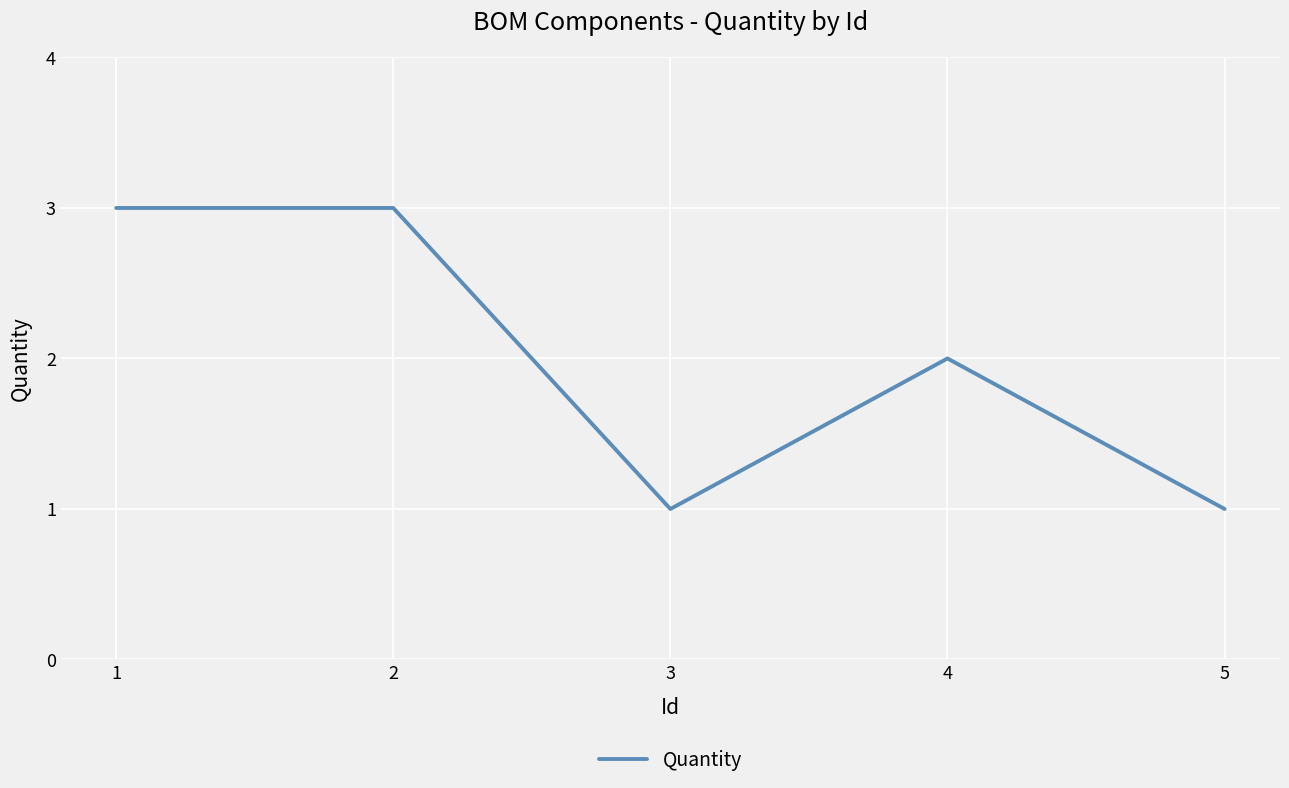

What is the sum of all values?

10